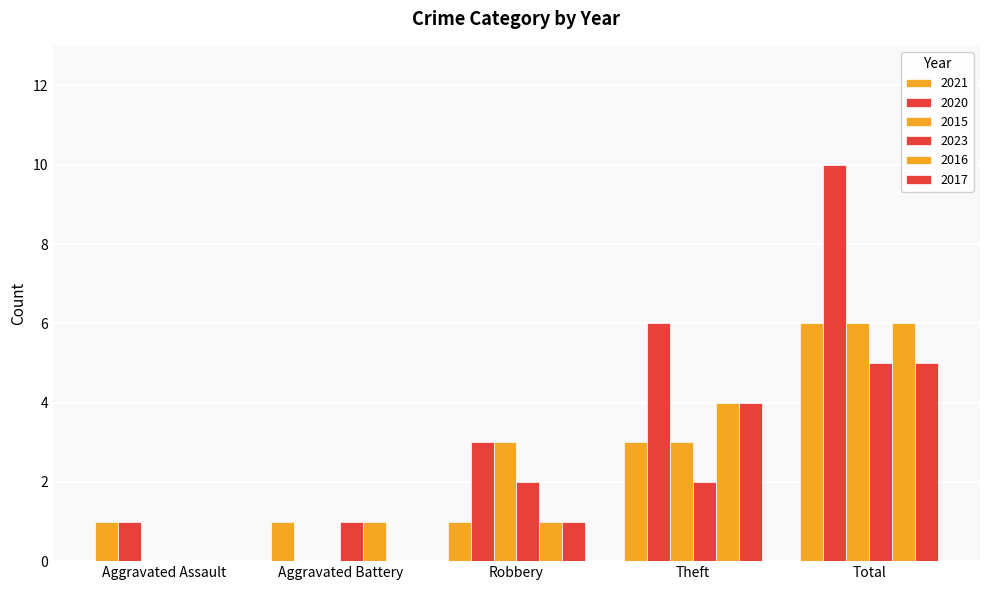

How many distinct data groups are displayed?

6